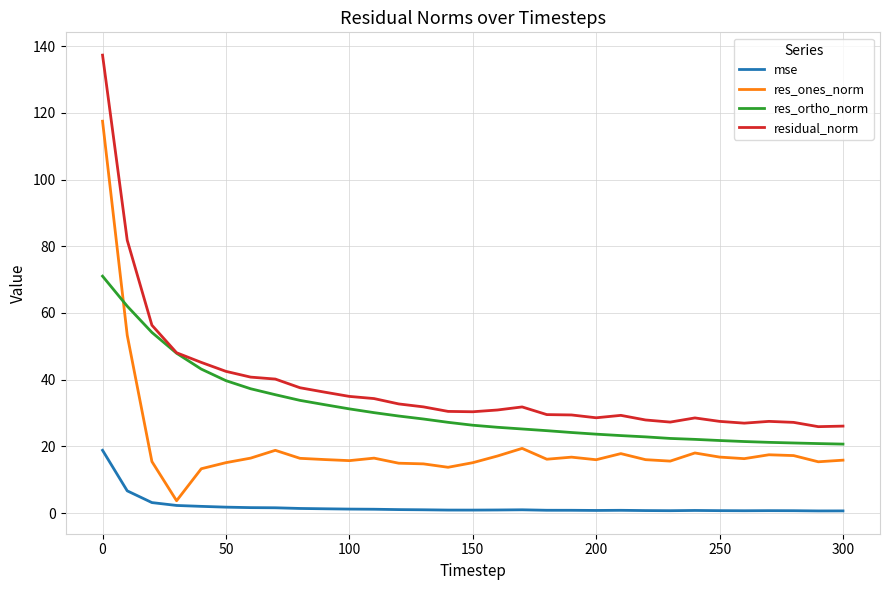

True or false: mse and res_ortho_norm cross at least once.

False